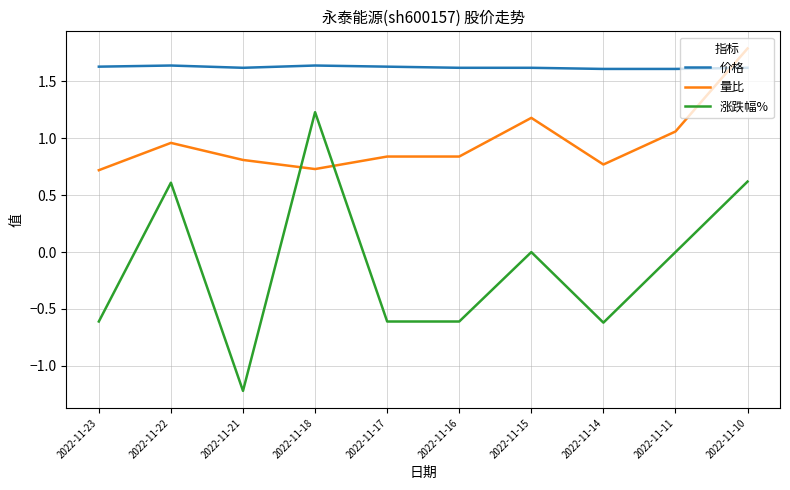

Count the number of data series in this chart.

3